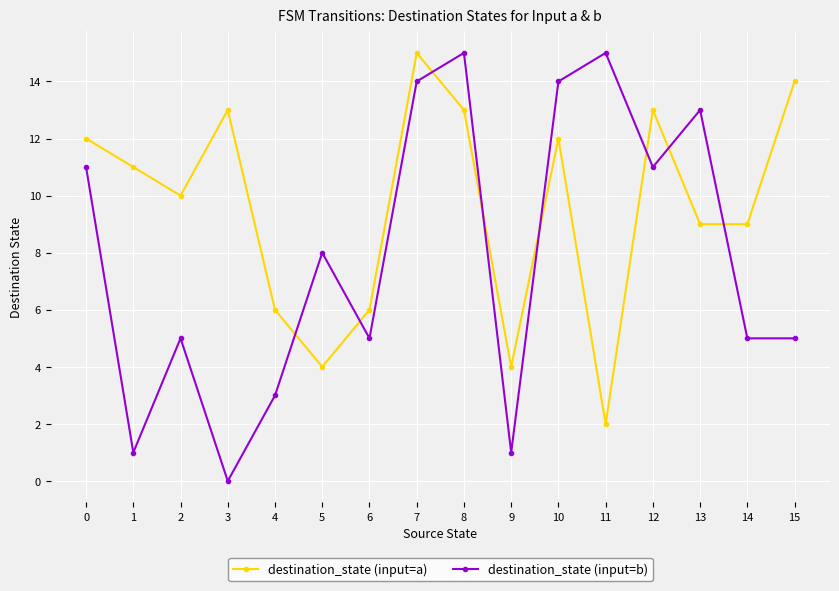

At which category is the sum across all series the highest?

7